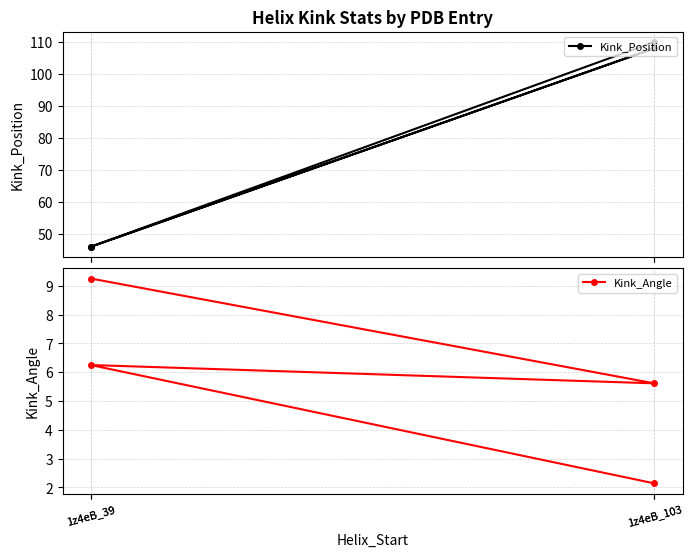

How many values in the Kink_Angle series are below 6?

2